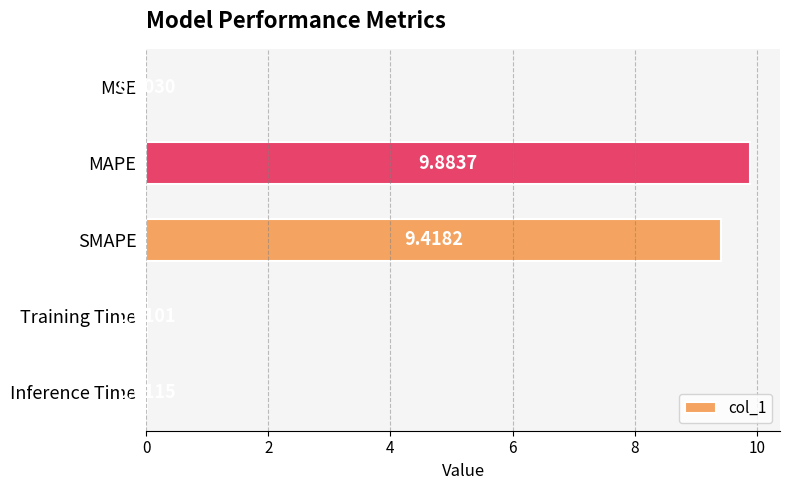

Between SMAPE and MAPE, which is larger?

MAPE